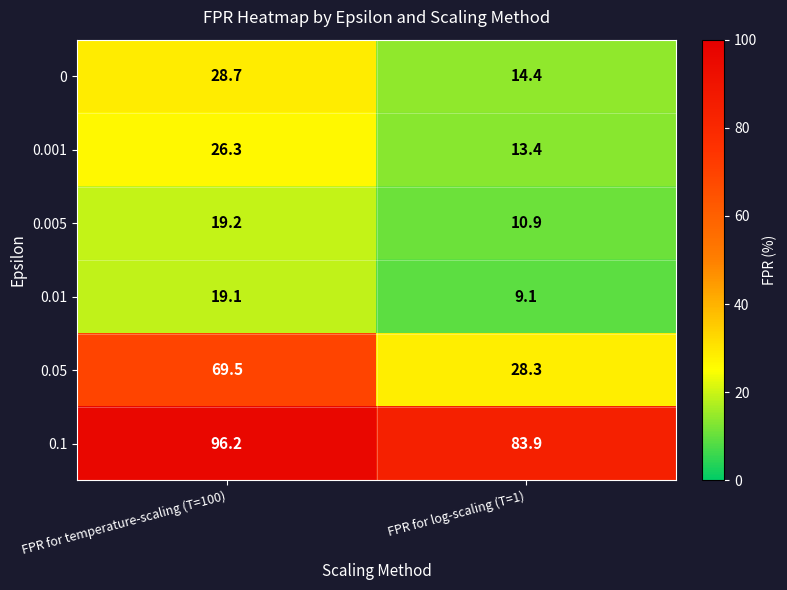

What is the total value across all series at FPR for log-scaling (T=1)?

160.0